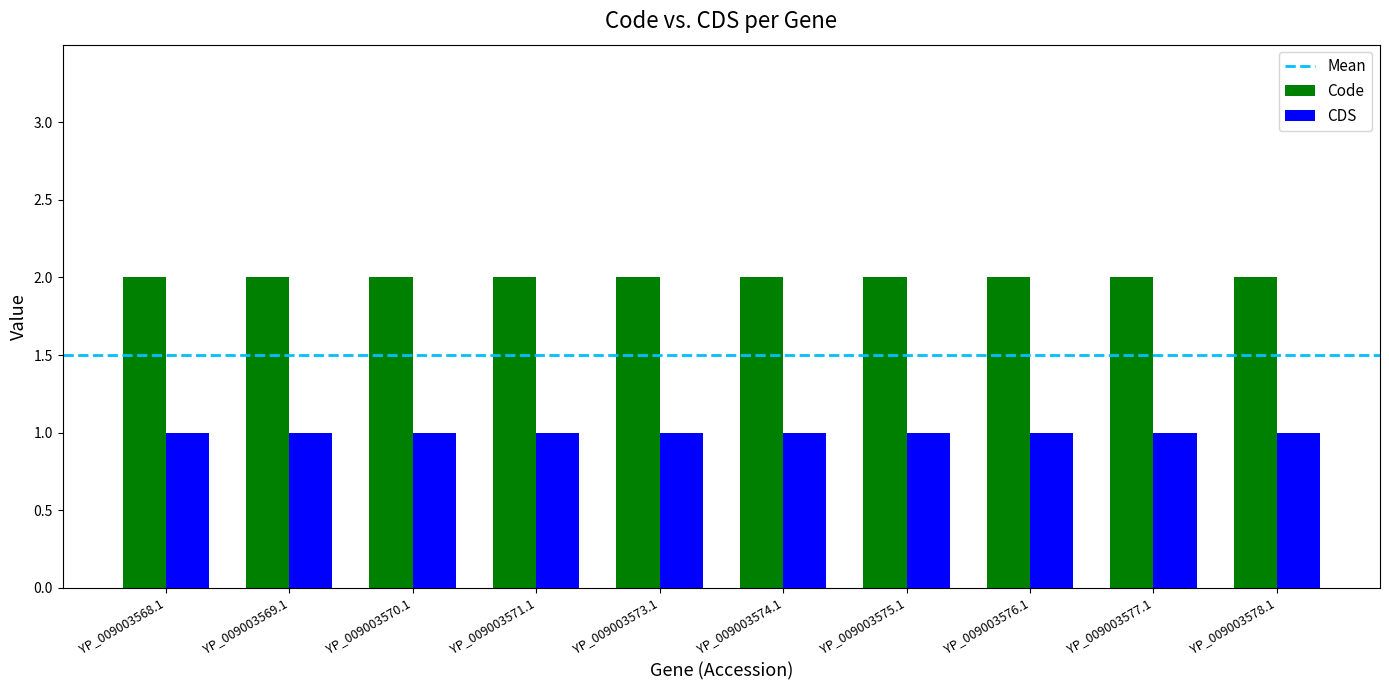

True or false: CDS has a value of 1 at YP_009003569.1.

True